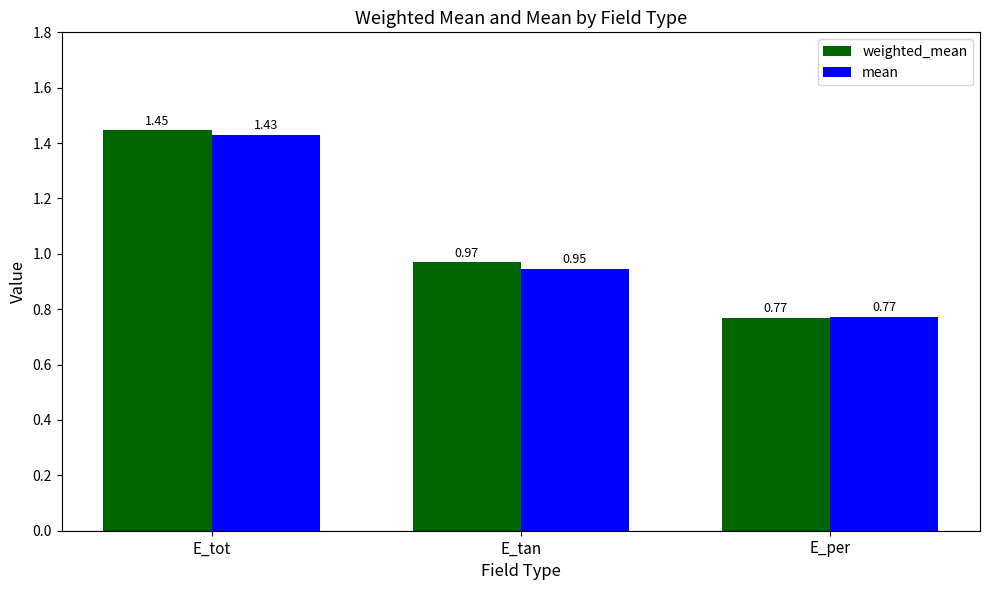

What is the difference between the maximum and minimum values in the mean series?

0.7